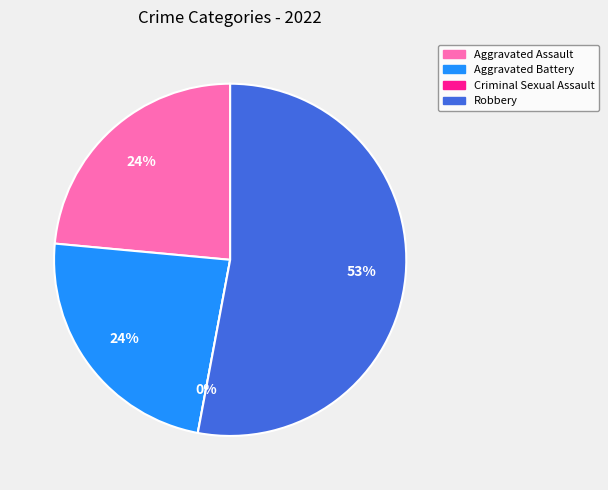

What portion of the pie excludes Criminal Sexual Assault?

100.0%